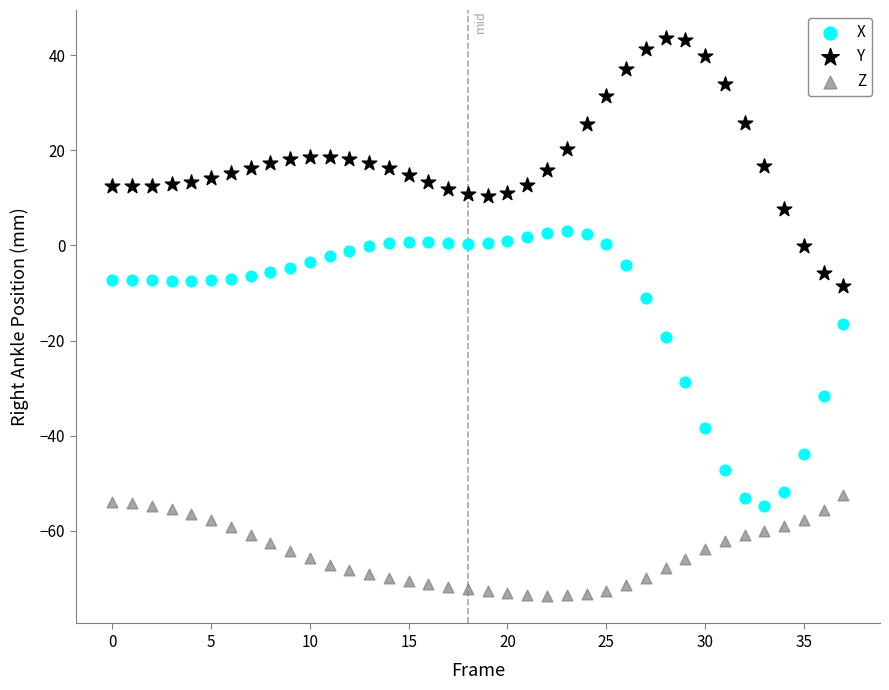

Which series reaches the minimum Y coordinate?

Z